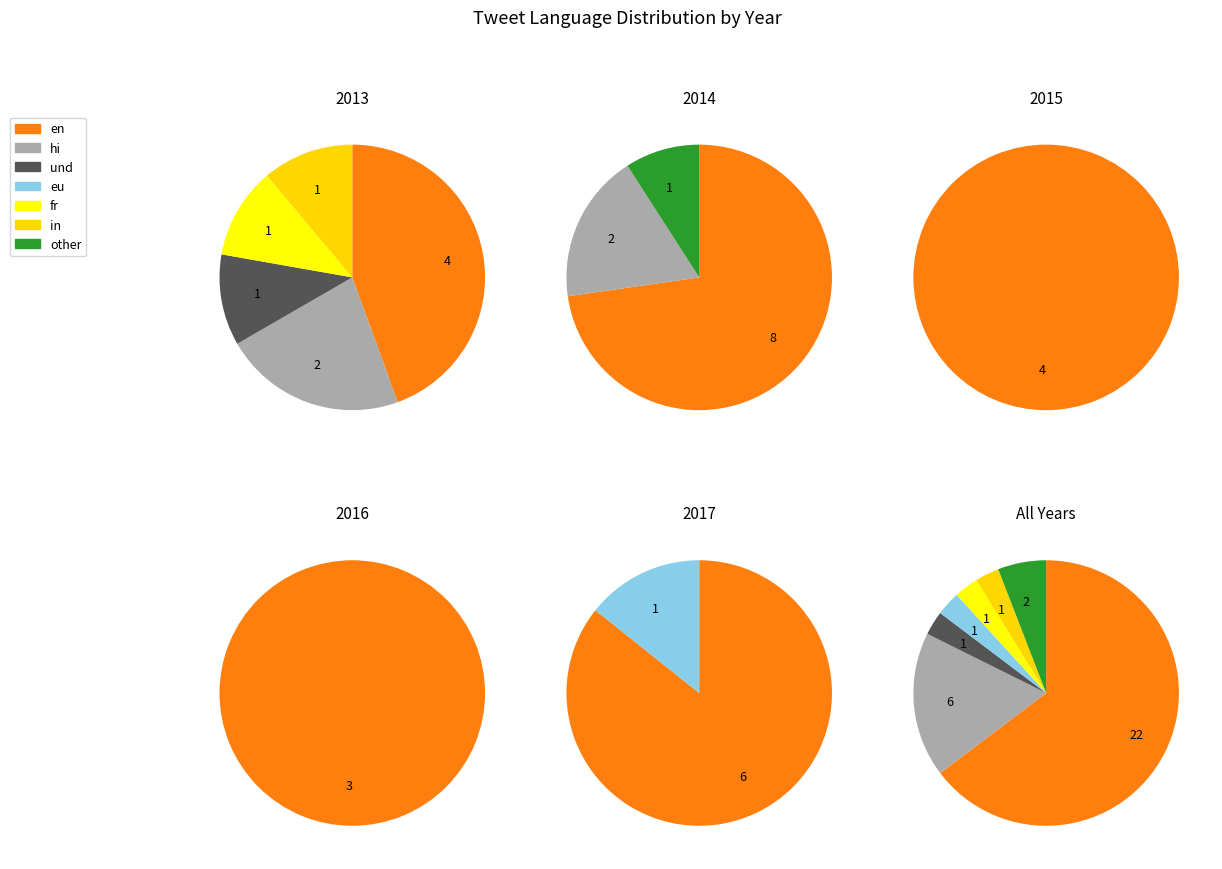

What percentage do fr and und together represent?

5.9%